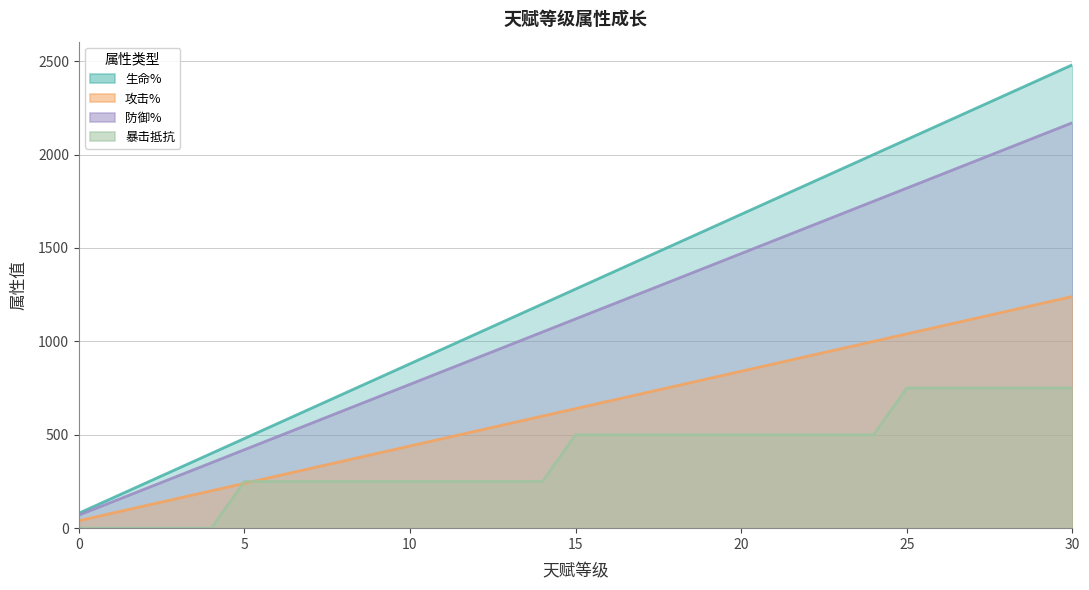

What is the difference between the highest and lowest values at 1?

160